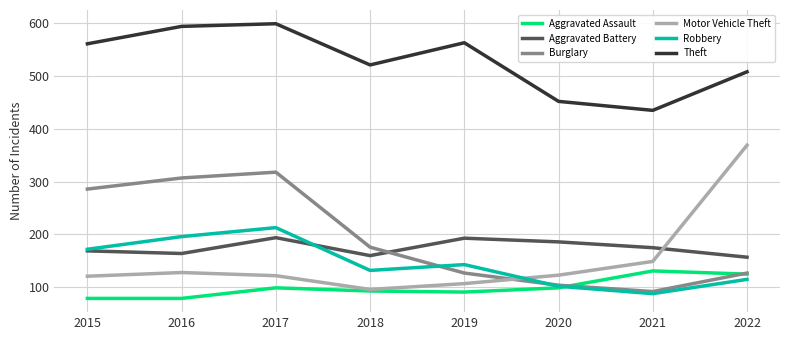

Which series ends up on top after the final intersection of Motor Vehicle Theft and Robbery?

Motor Vehicle Theft